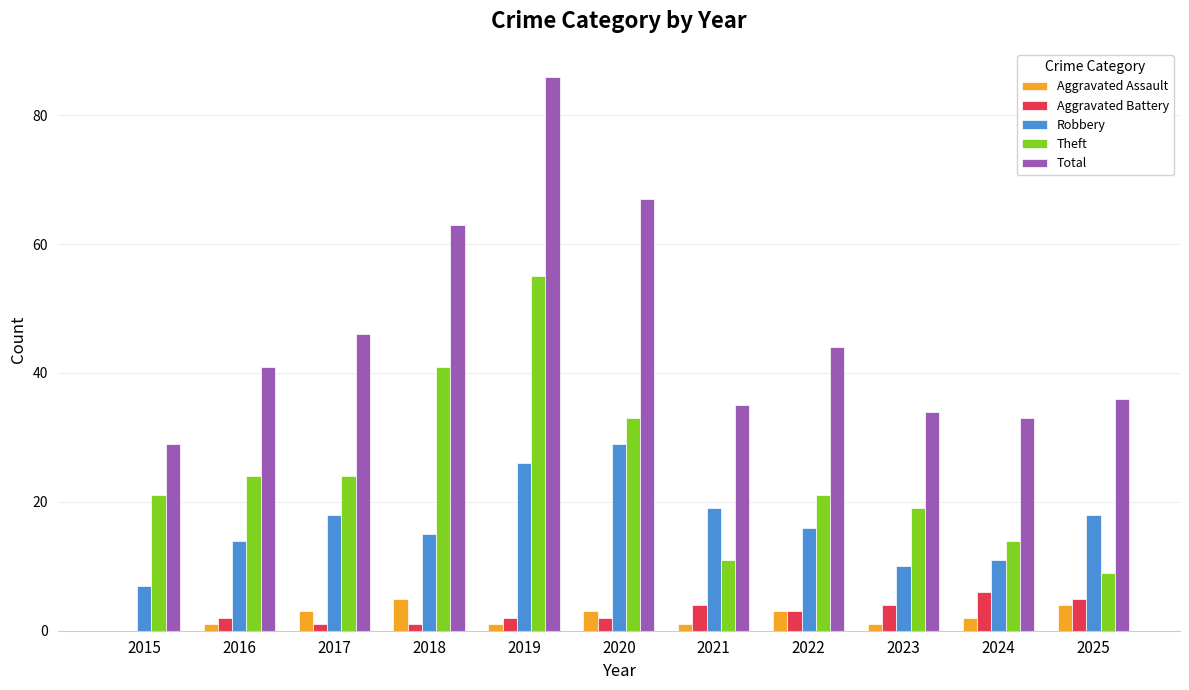

Does the chart contain stacked bars?

No